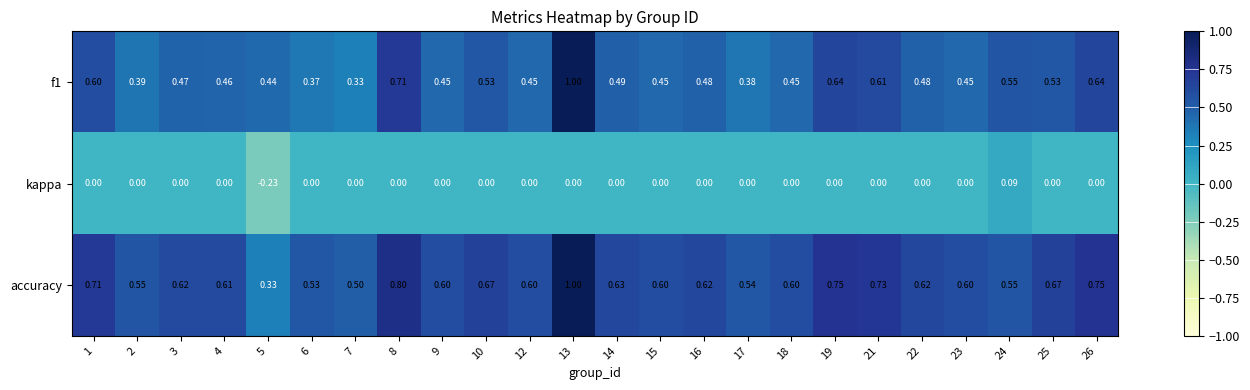

Is the value of f1 at 13 greater than the value of accuracy at 22?

Yes